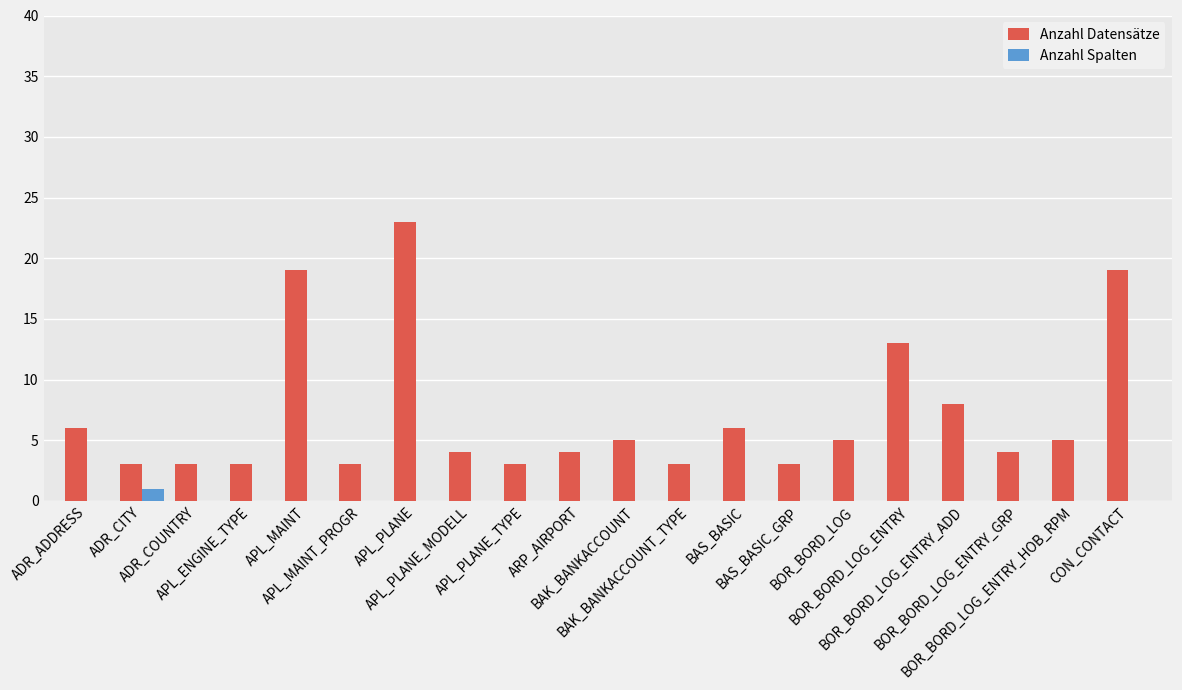

What is the greatest value displayed?

23